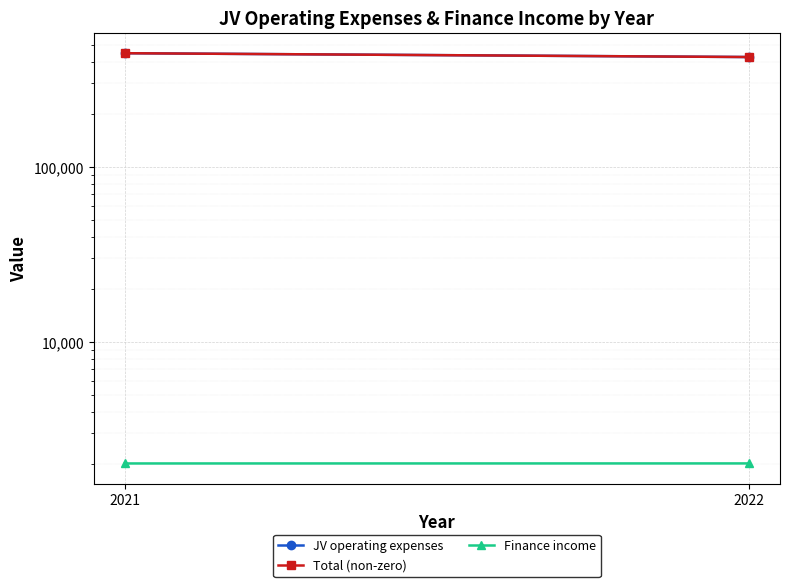

What is the greatest value displayed?

446647